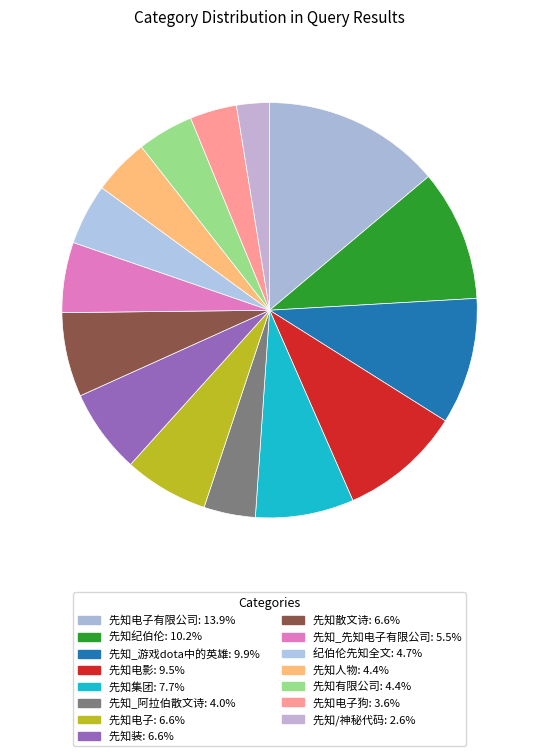

How many segments does this pie chart have?

15